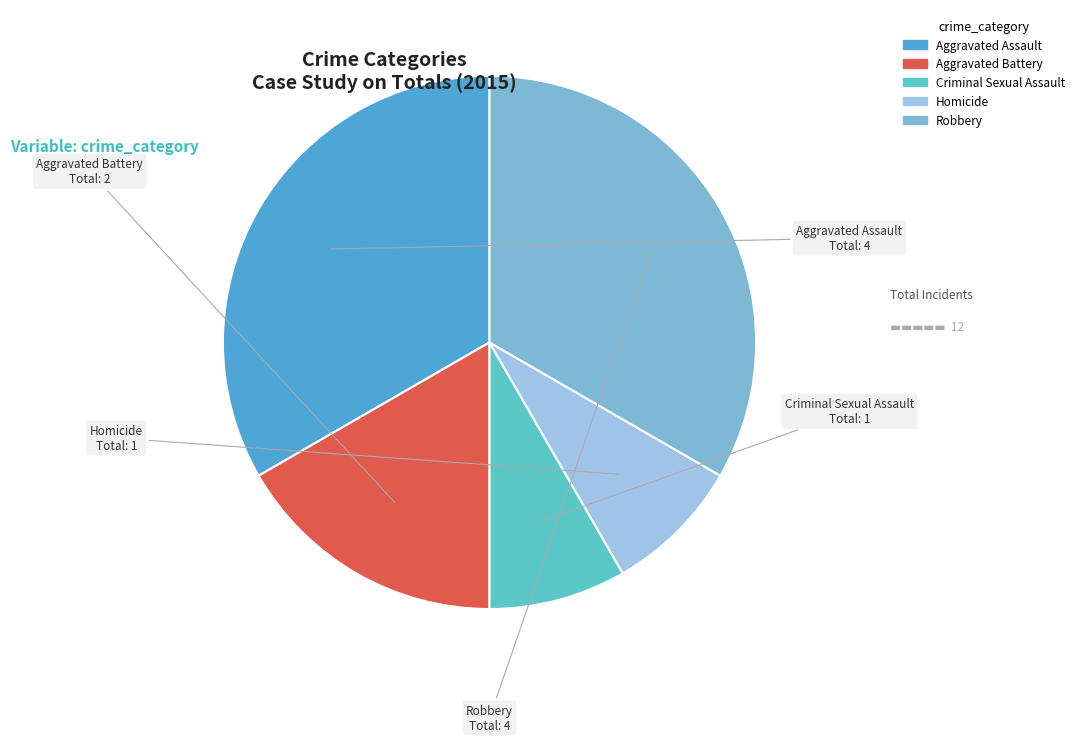

Does any single category account for the majority?

No